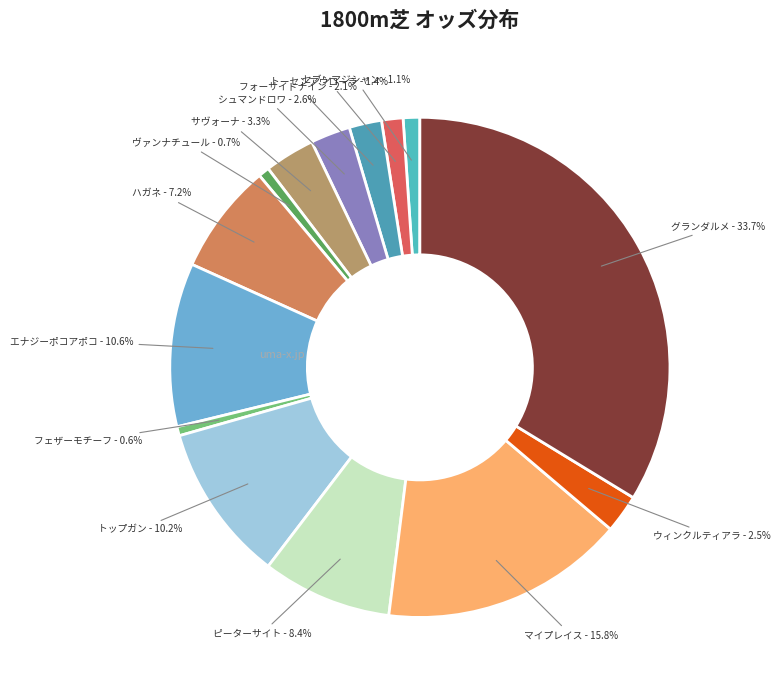

How many slices are in this pie chart?

14